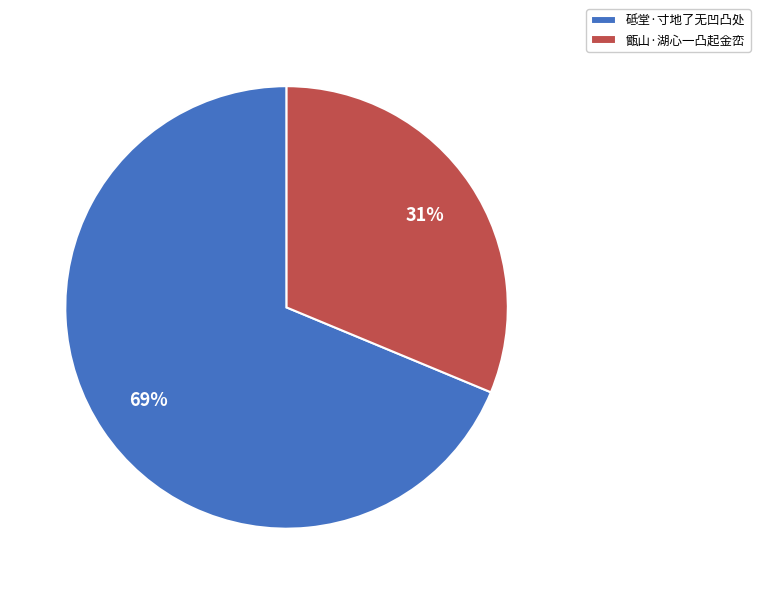

Which category has the biggest portion of the pie?

砥堂·寸地了无凹凸处